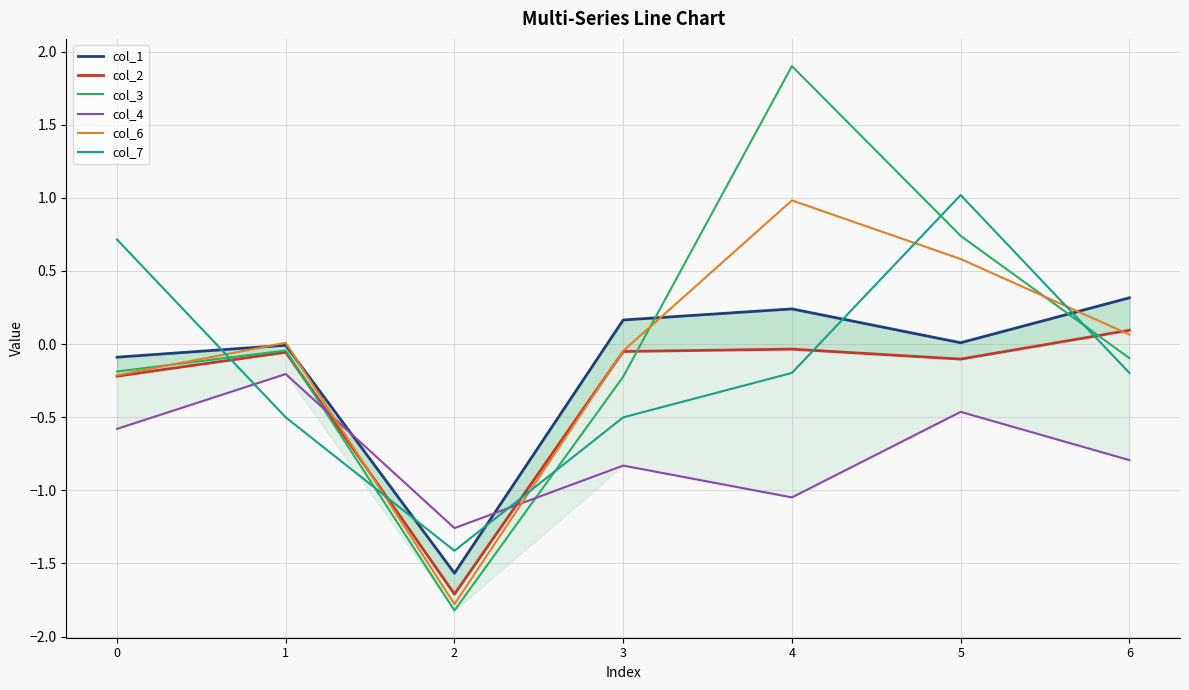

The col_3 series shows -0.1 at 3. True or false?

False